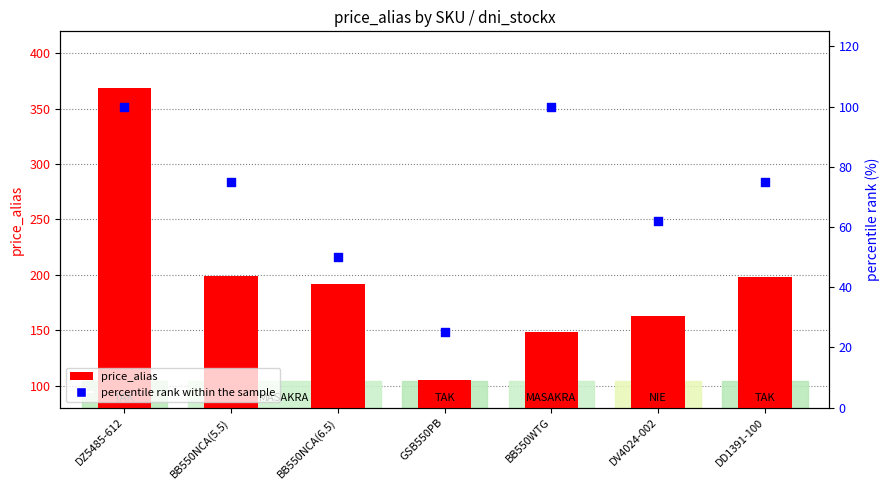

At how many categories does at least one series exceed 151?

5